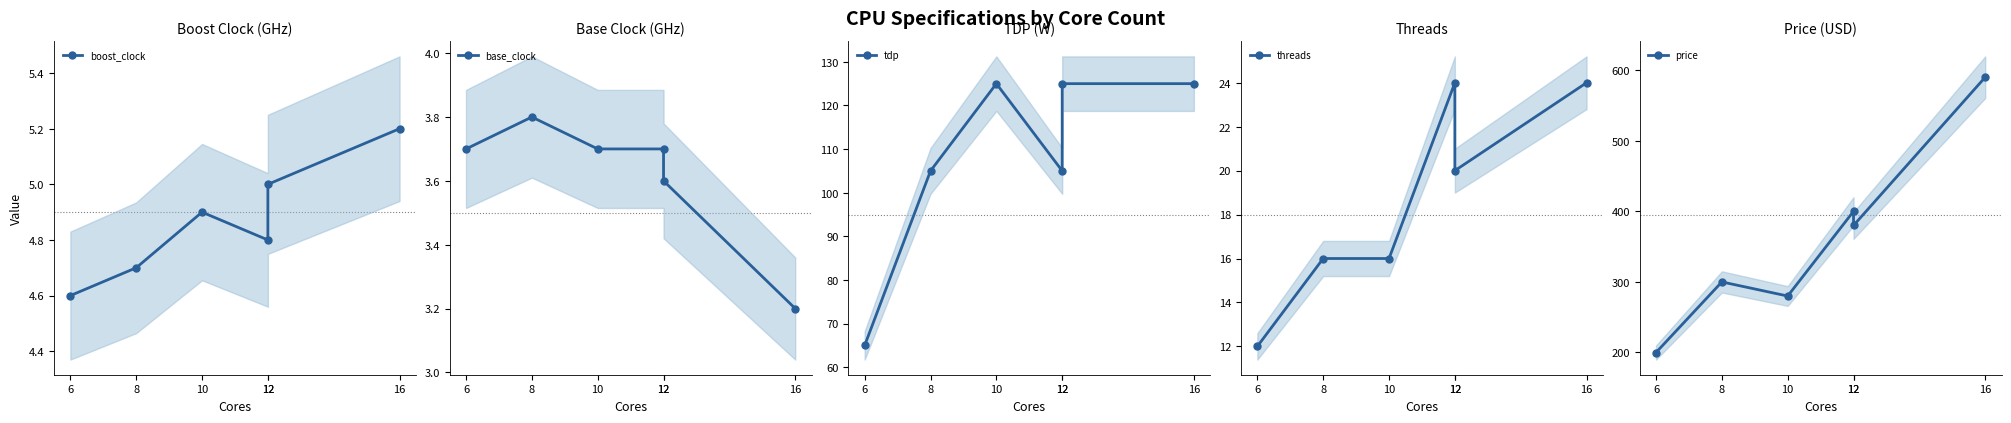

Rank the series by their maximum value, from lowest to highest.

base_clock, boost_clock, threads, tdp, price